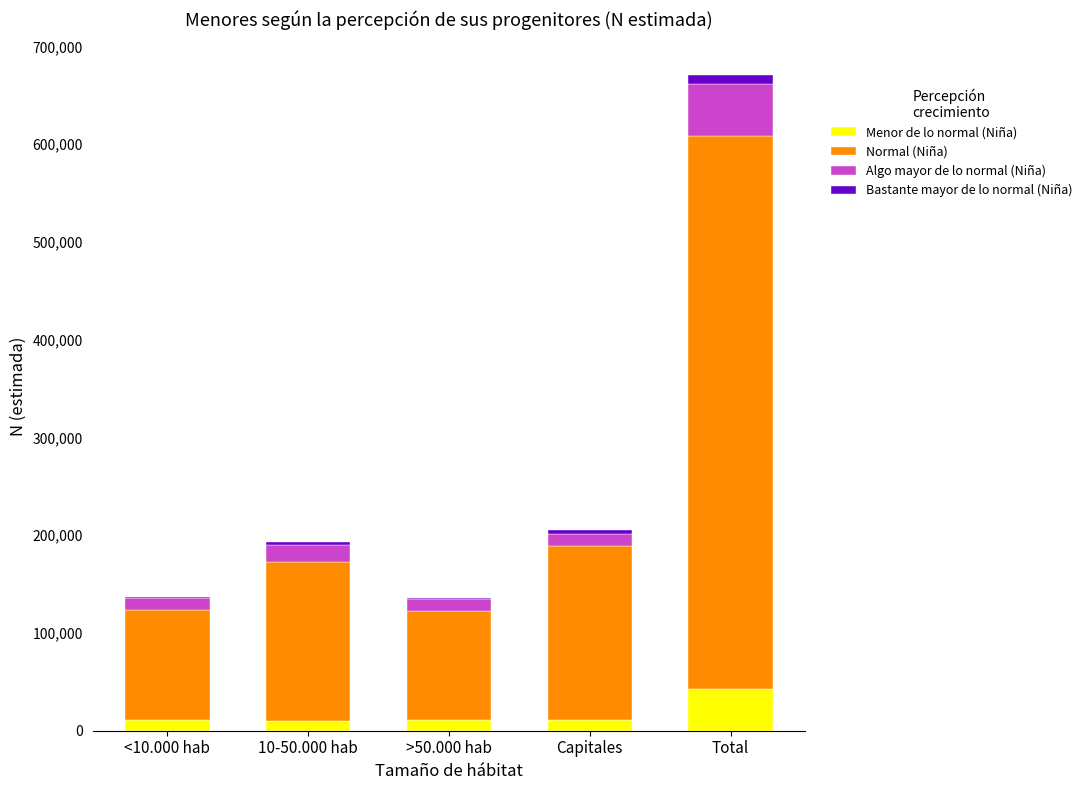

Which category has the highest value in the Menor de lo normal (Niña) series?

Total